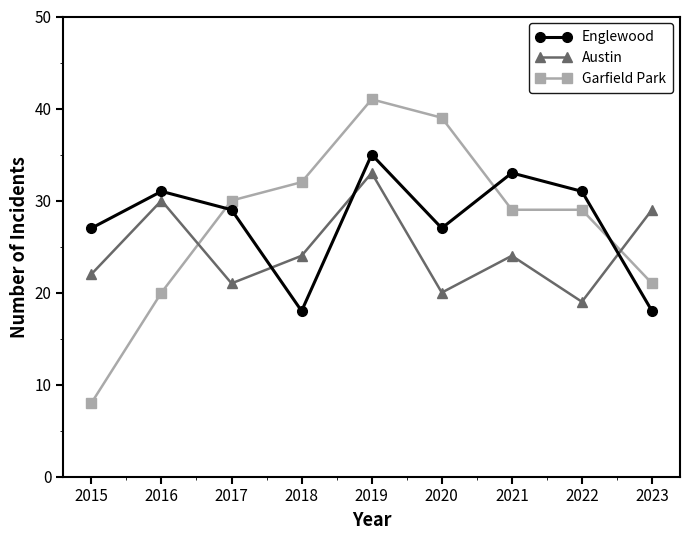

At which label is Garfield Park closest to 24?

2023